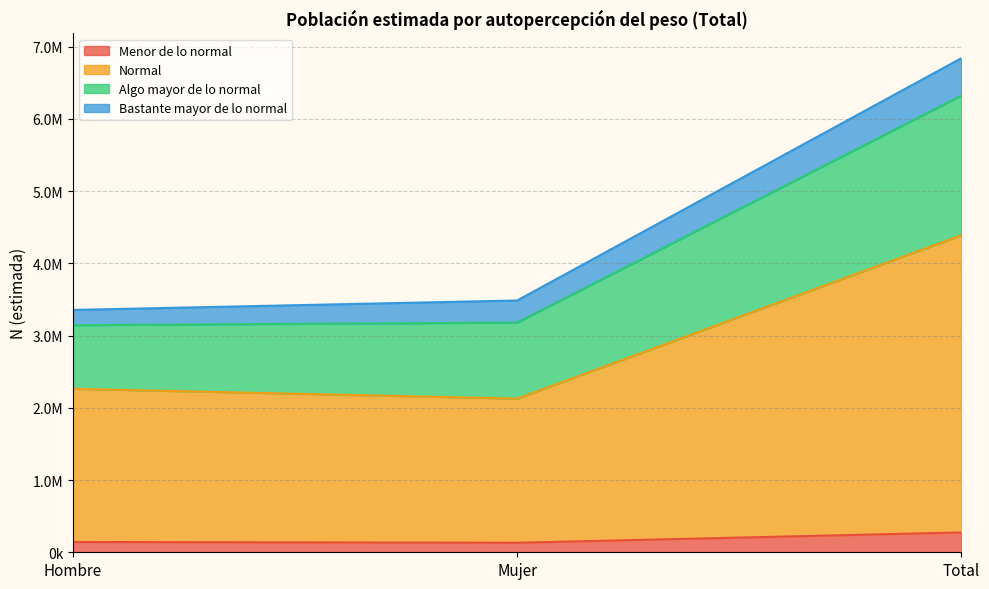

What is the average value of the Menor de lo normal series?

183077